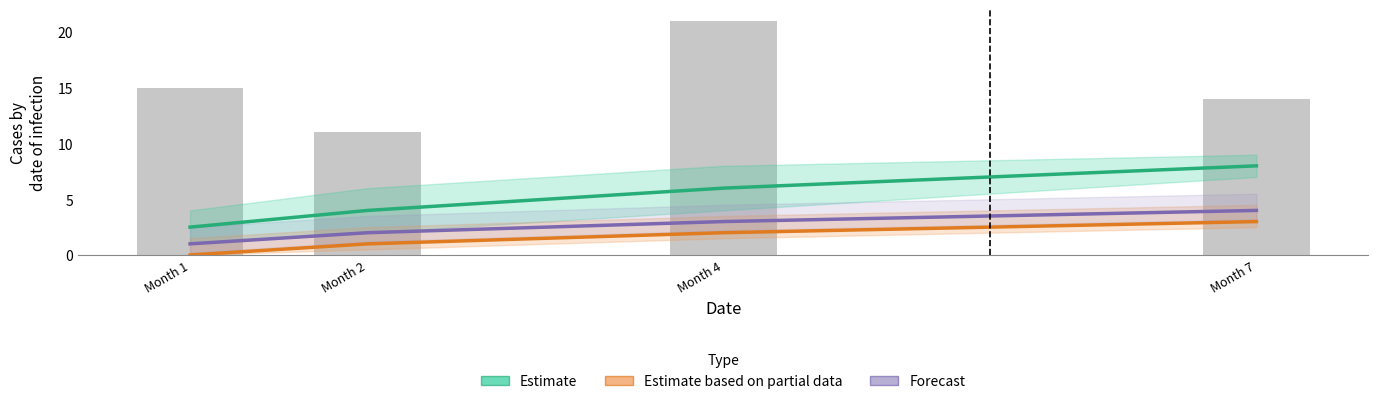

What value does the Estimate series have at Month 4?

6.0